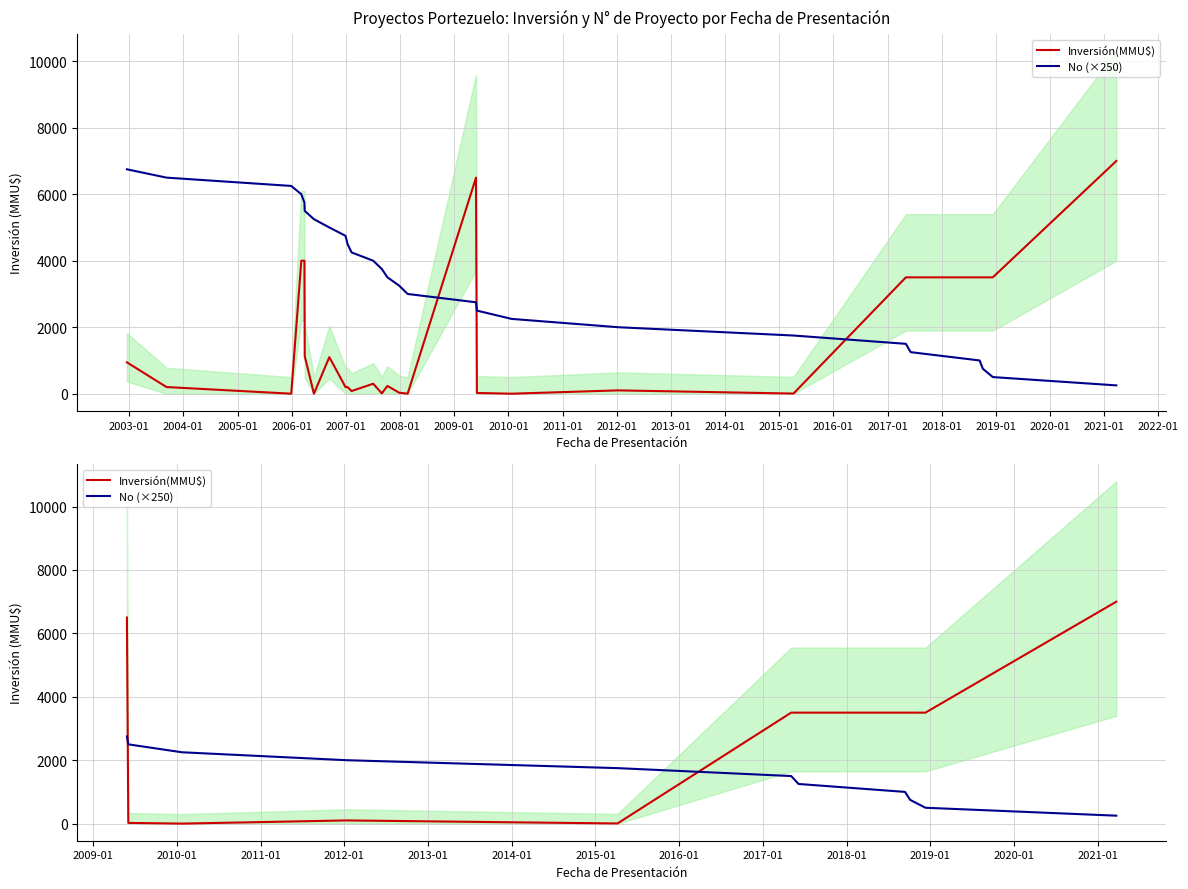

What is the label of the 11th point from the left?

2012-01